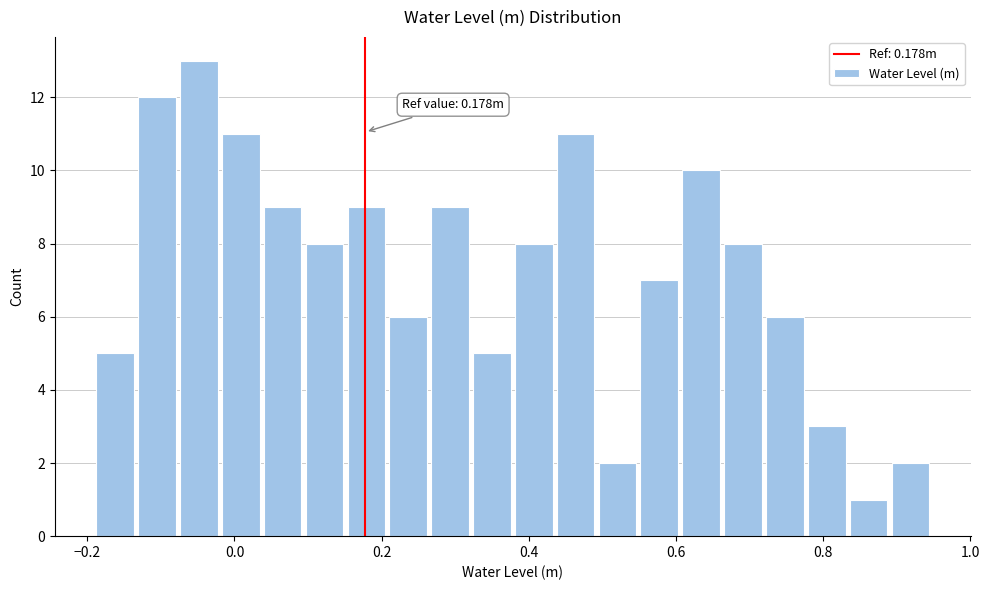

Around what value on the x-axis is the tallest bar? Give the approximate position of its centre, as read against the axis.

-0.04